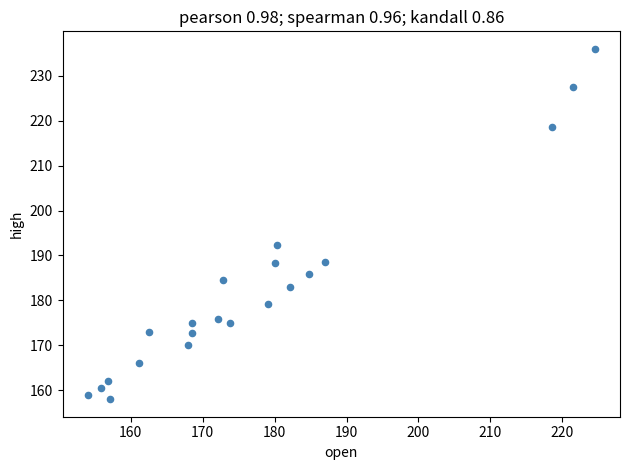

What Y value in the scatter plot is closest to 197?

192.3